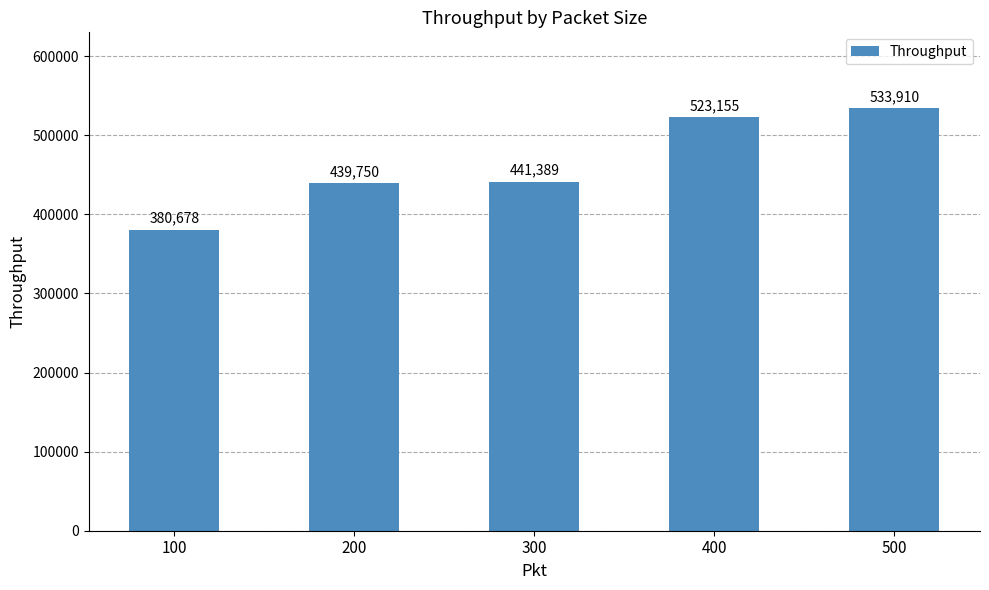

What is the difference between the second highest and second lowest values?

83405